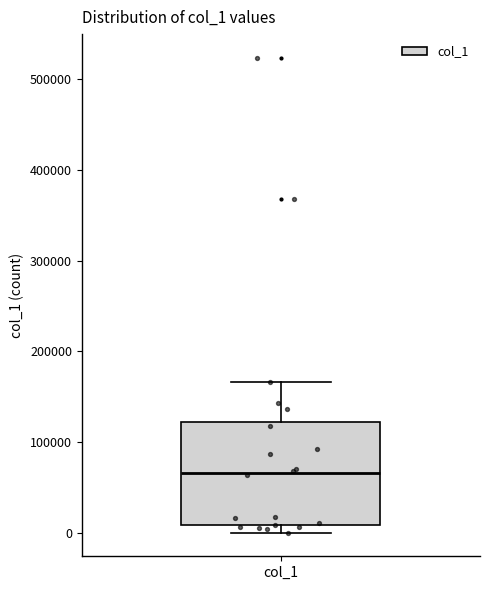

Transcribe this box plot: give where the median line is, the range the box spans, and where the two whiskers end, as read against the y-axis. The values are not printed on the chart, so give them approximately, as read against the axis.

median 70000, box 10000 to 120000, whiskers 0 to 170000